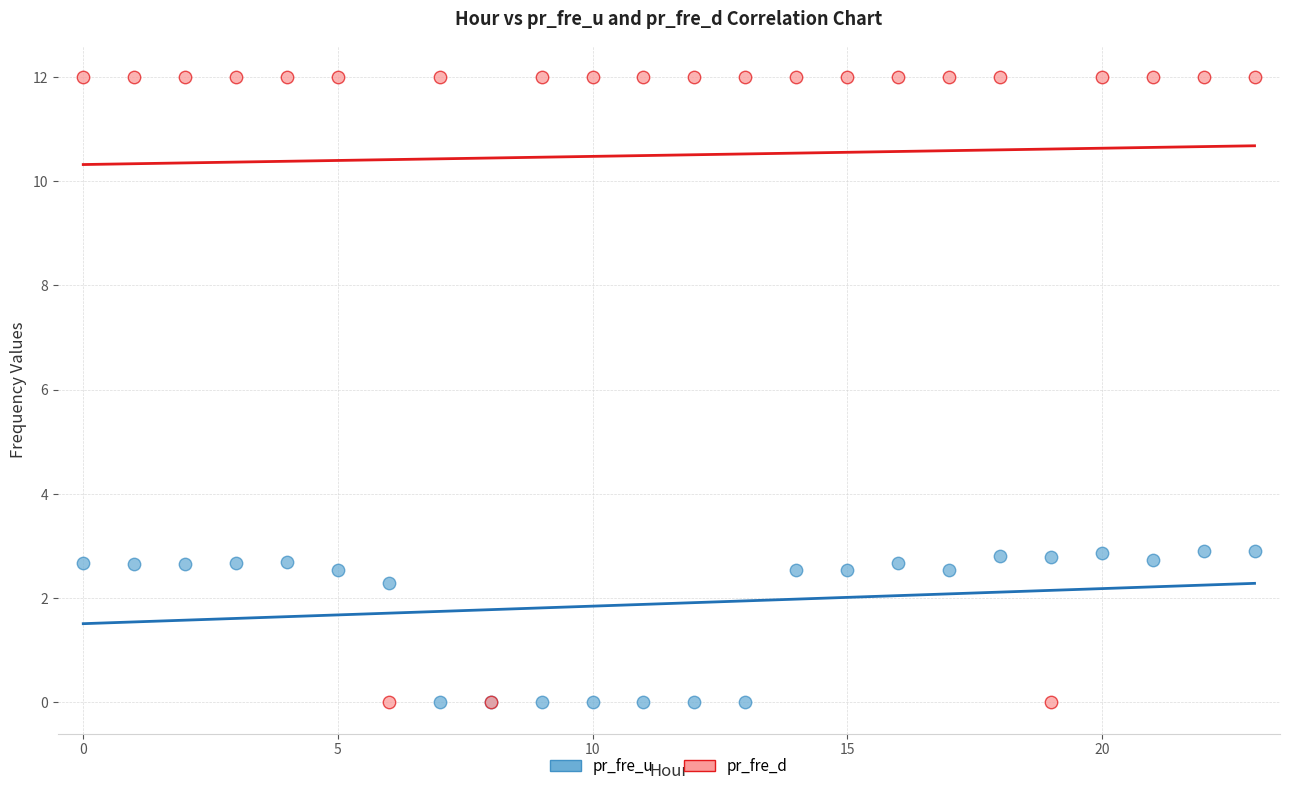

Which series contains the highest Y value?

pr_fre_d